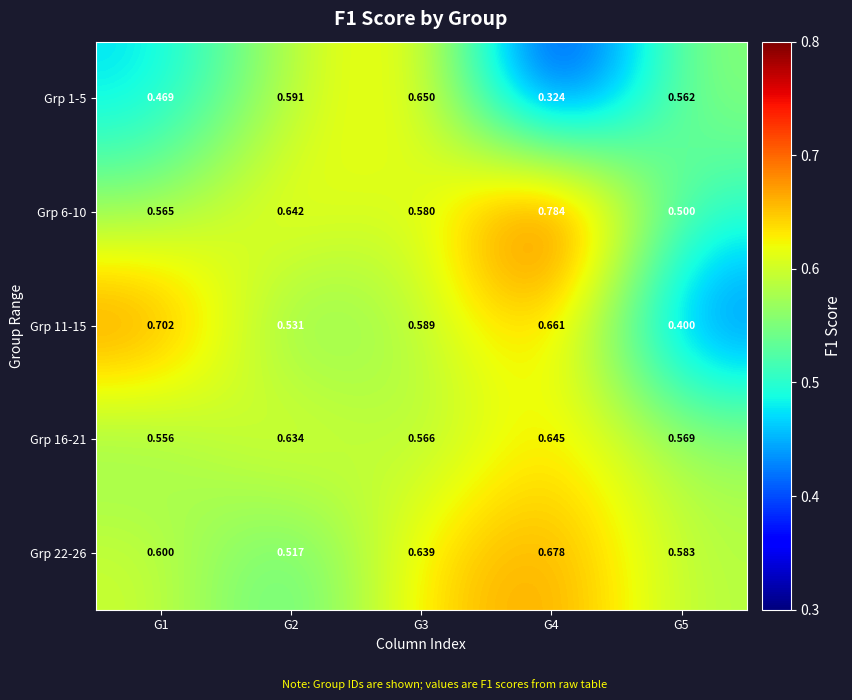

List the series in order of their peak value, highest first.

Grp 6-10, Grp 11-15, Grp 22-26, Grp 1-5, Grp 16-21